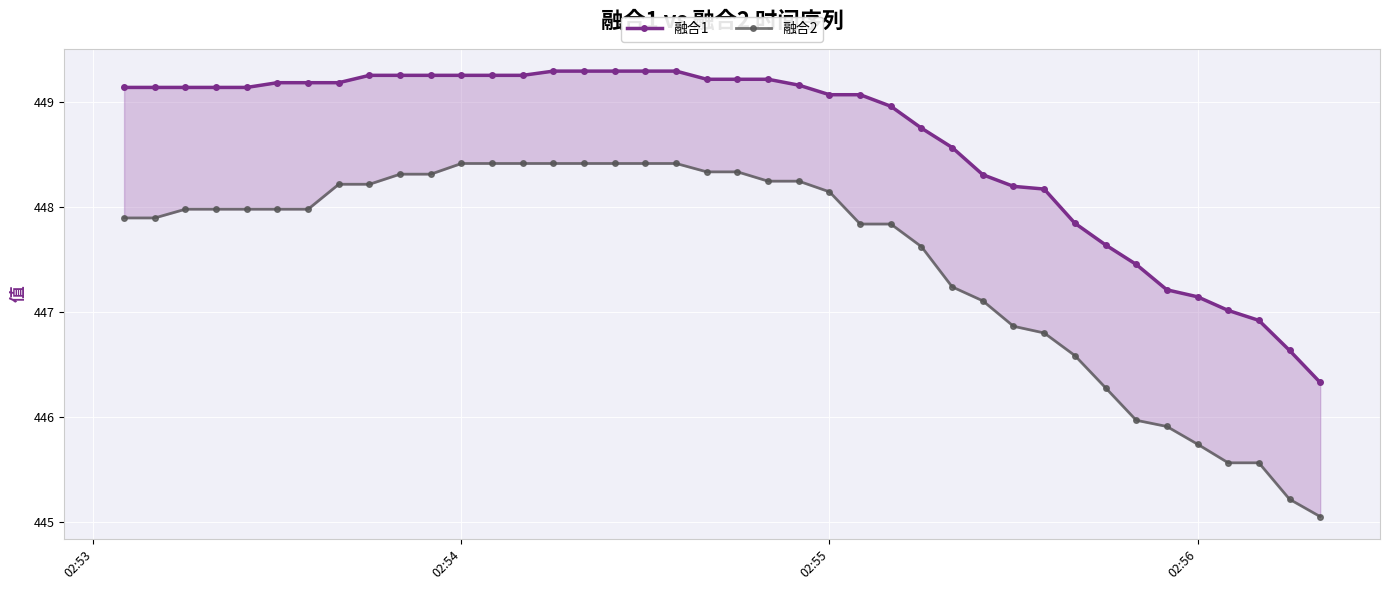

True or false: 融合2 has more than 0 points higher than both neighbors.

False